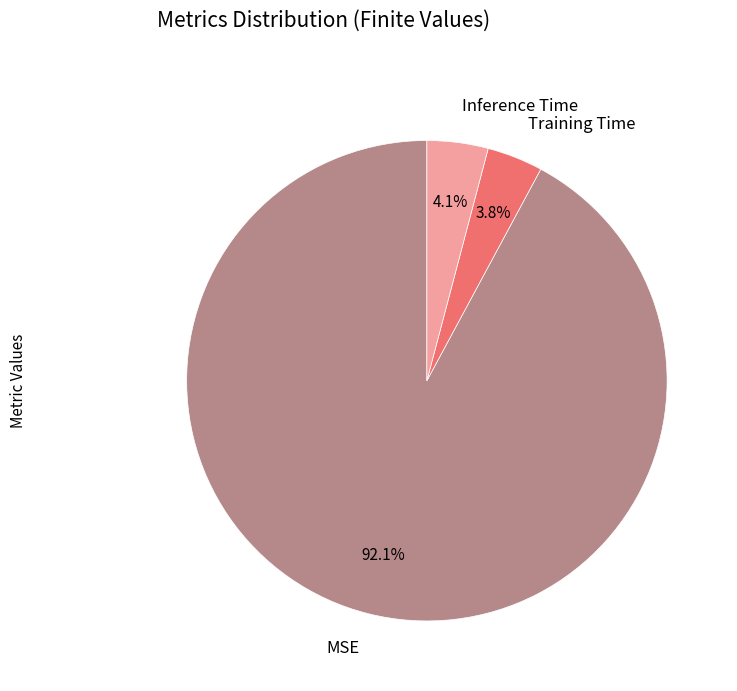

Between Training Time and MSE, which is larger?

MSE